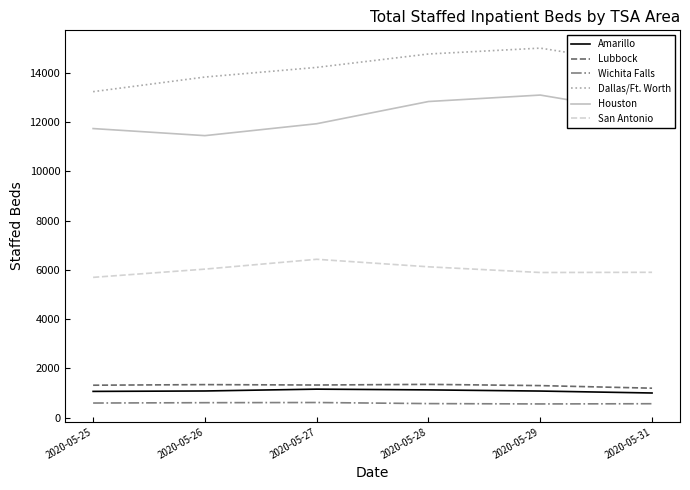

How many values in the Lubbock series are below 1328?

3